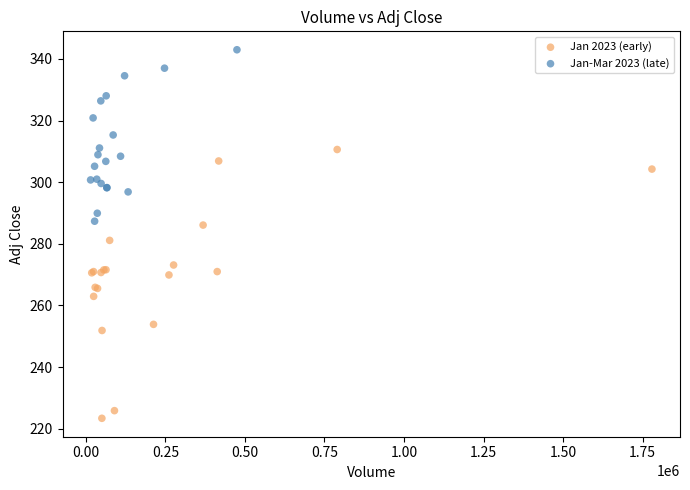

What are all the series names shown in the legend?

Jan 2023 (early), Jan-Mar 2023 (late)